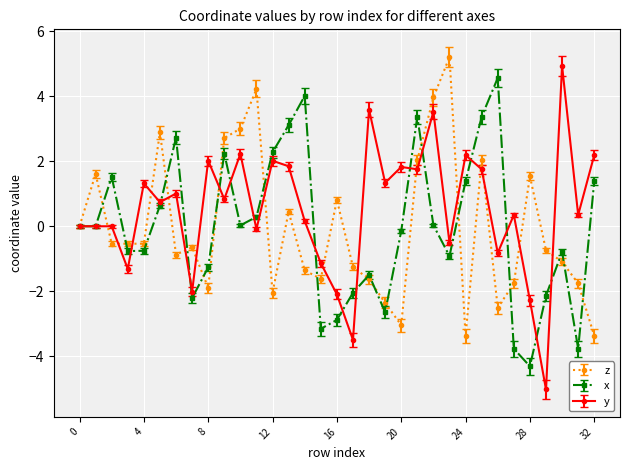

What is the maximum value shown in the chart?

5.2